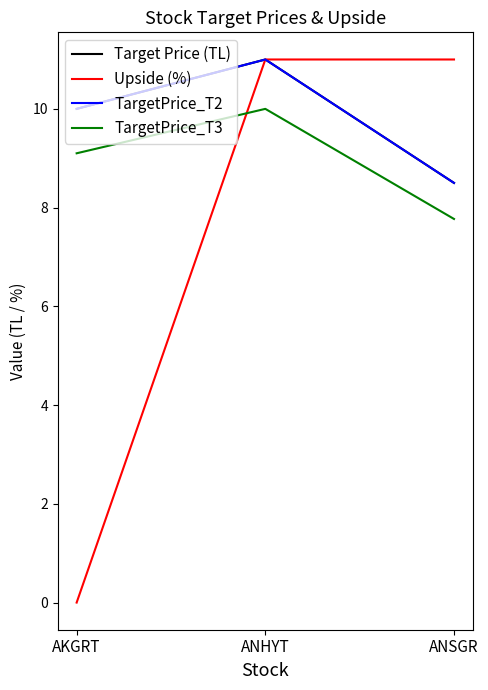

What is the label of the 1st point from the left?

AKGRT